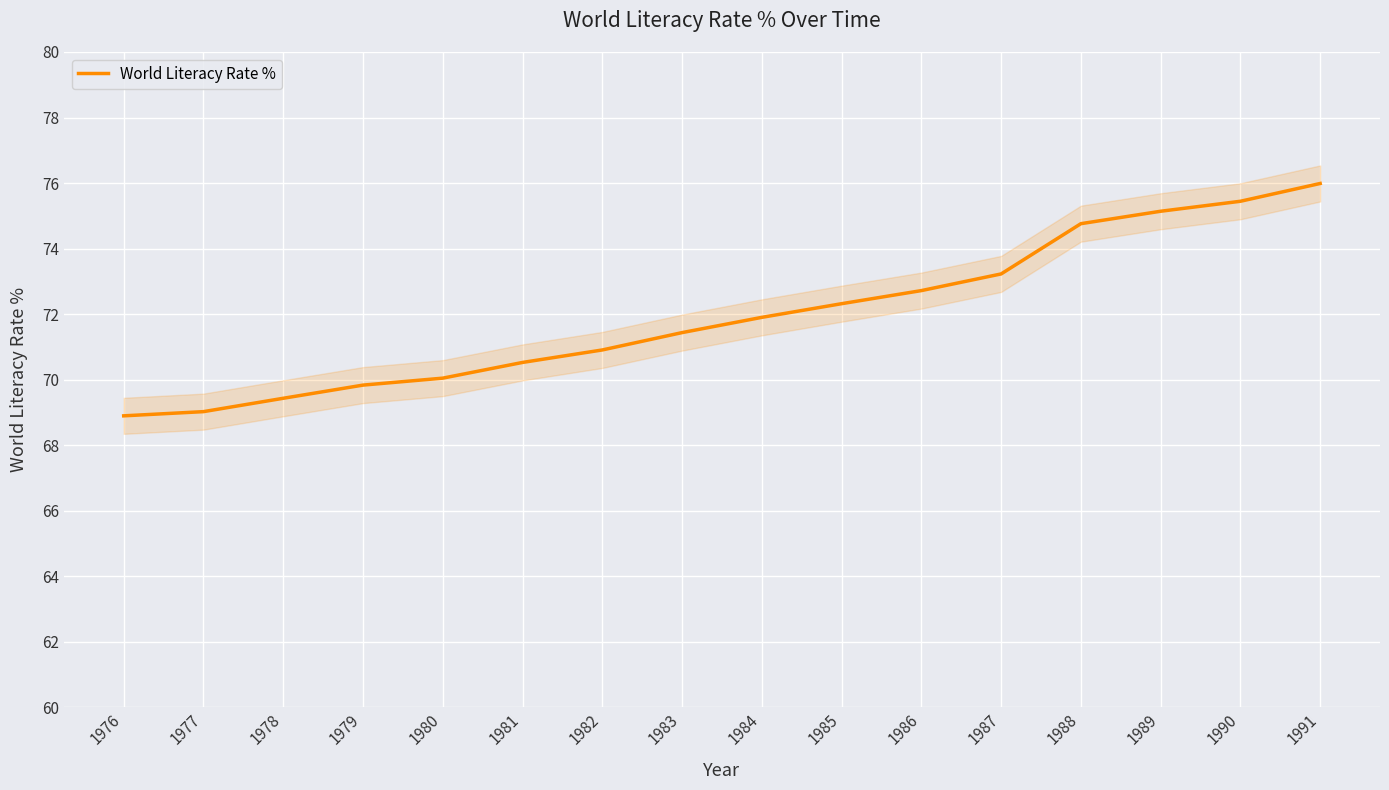

Reading right to left, what are all the values shown in this chart?

1991=76.0	1990=75.4	1989=75.1	1988=74.8	1987=73.2	1986=72.7	1985=72.3	1984=71.9	1983=71.4	1982=70.9	1981=70.5	1980=70.0	1979=69.8	1978=69.4	1977=69.0	1976=68.9